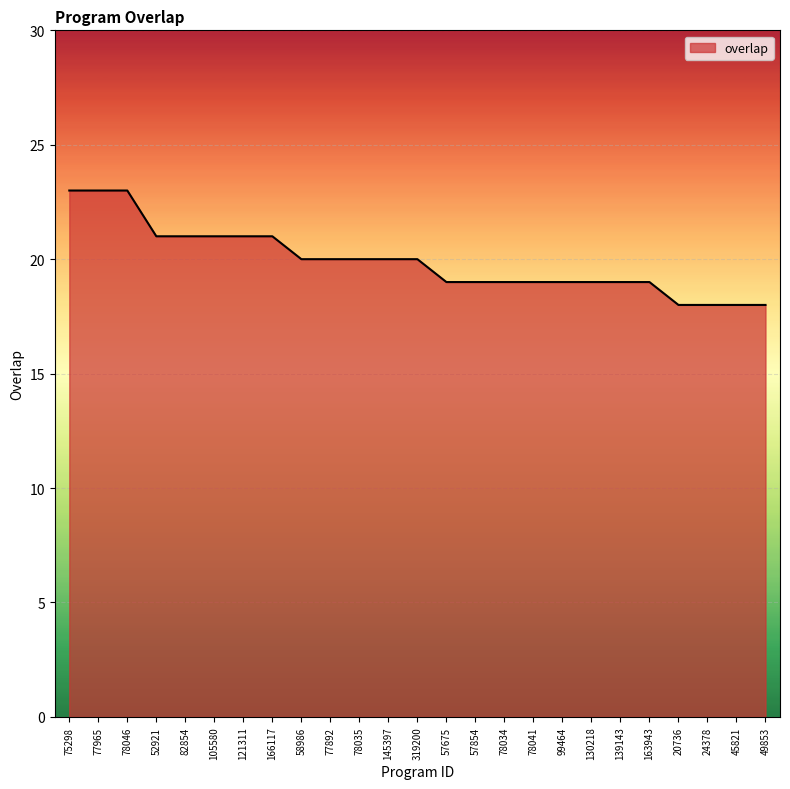

How many values are between 19 and 21?

18